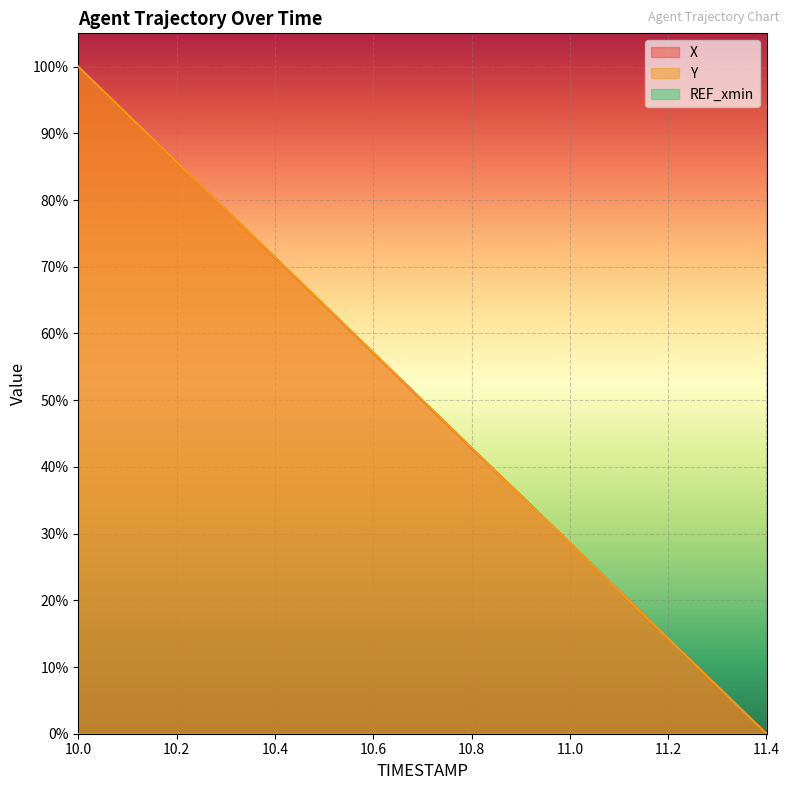

Where does the X series first go above 49?

10.0